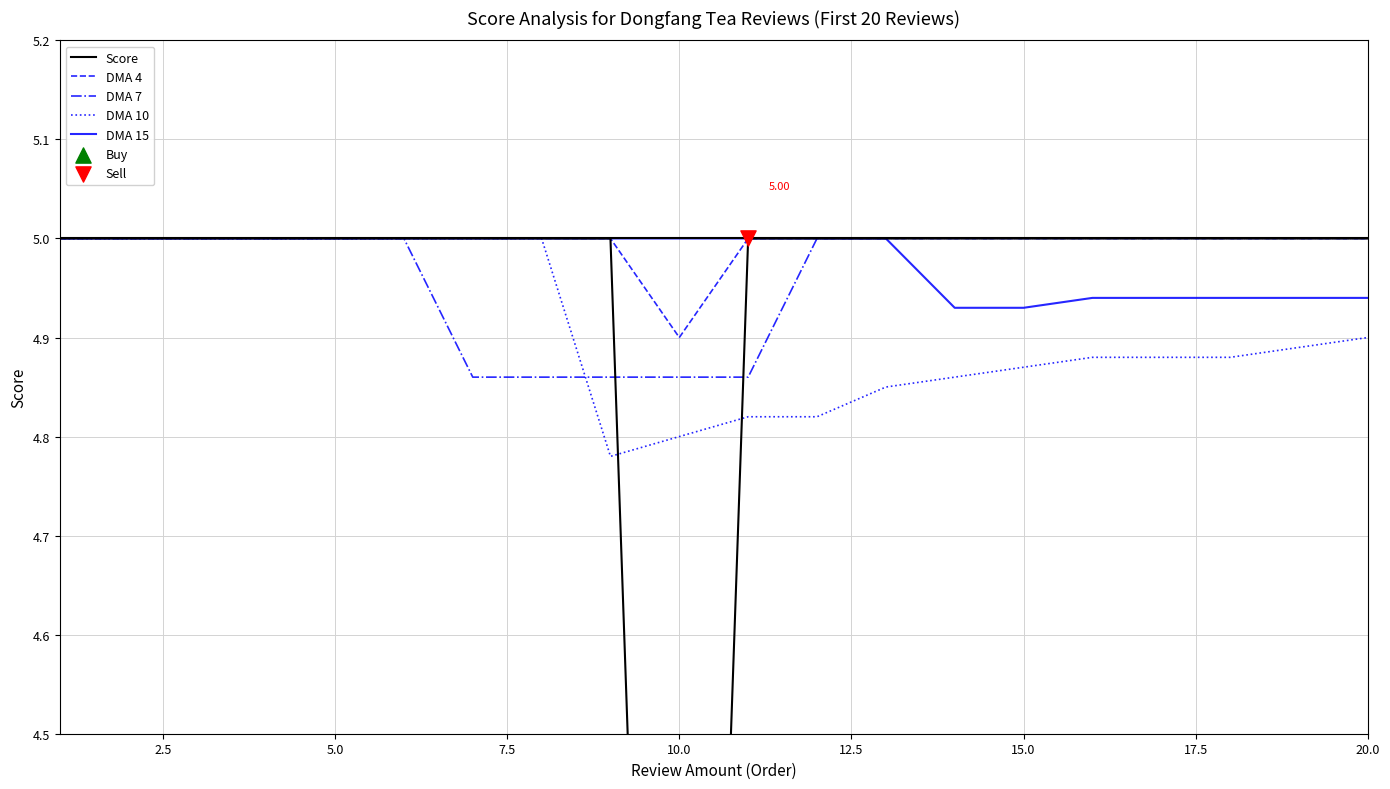

Which series reaches the maximum Y coordinate?

Score